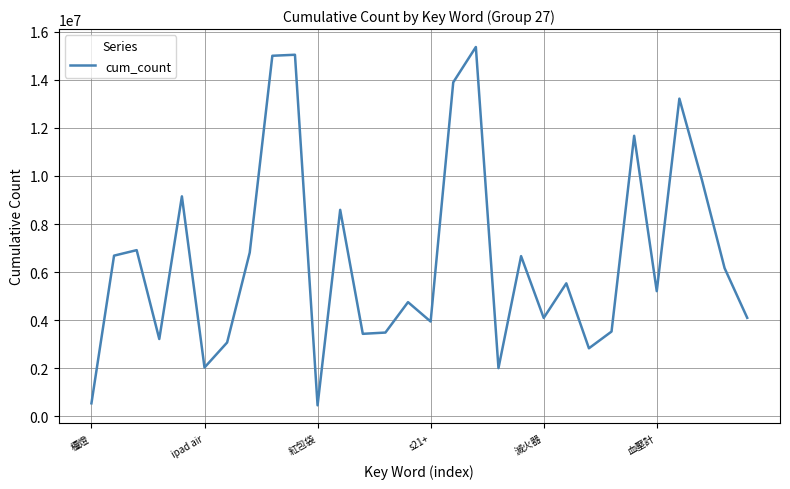

Does the chart have visible grid lines?

Yes